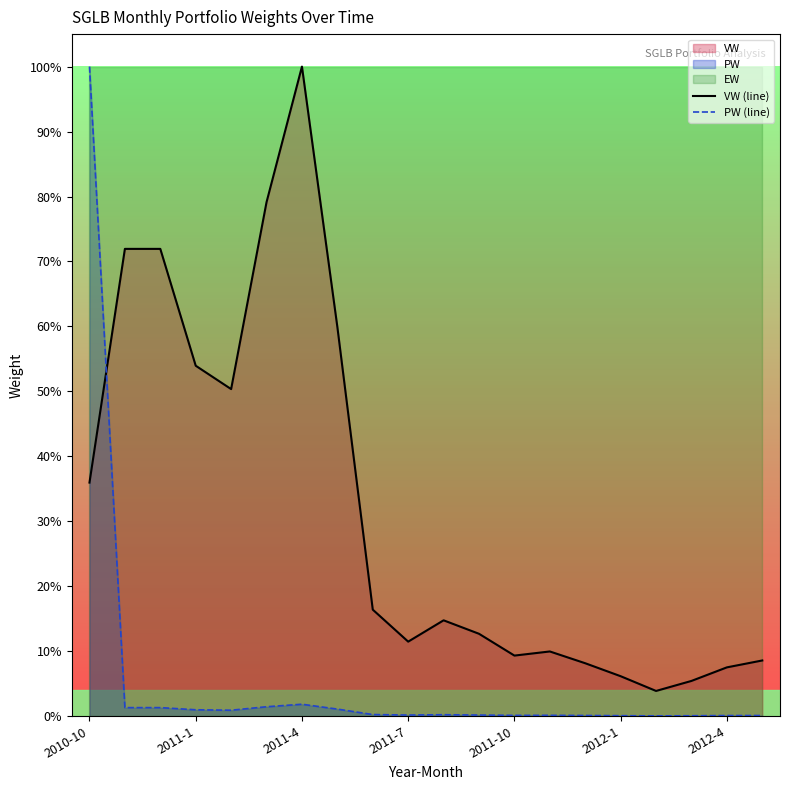

What is the sum of the PW (line) values at 13 and 17?

0.2